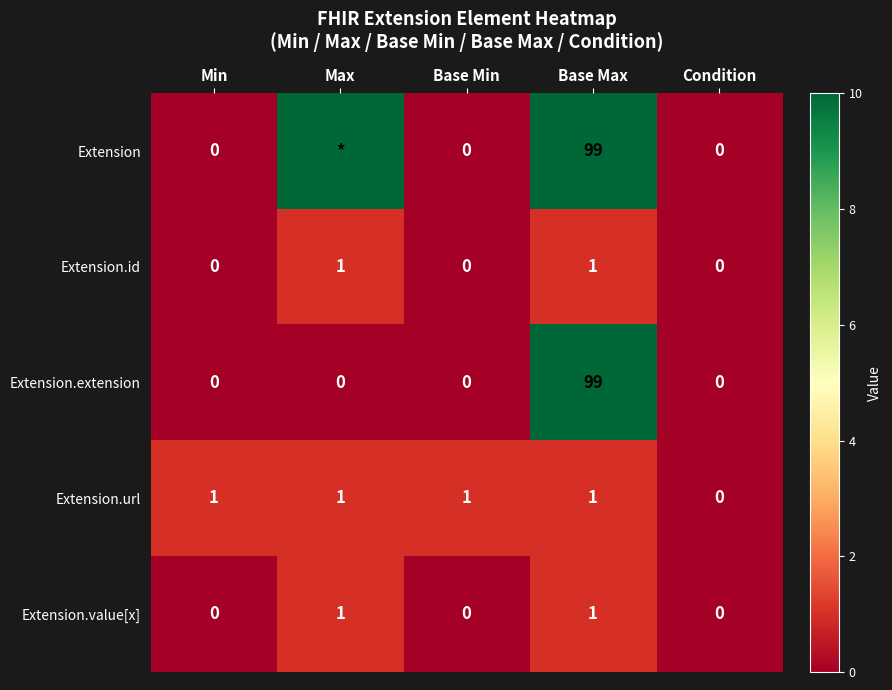

Is the value of Extension at Base Min greater than the value of Extension.id at Max?

No